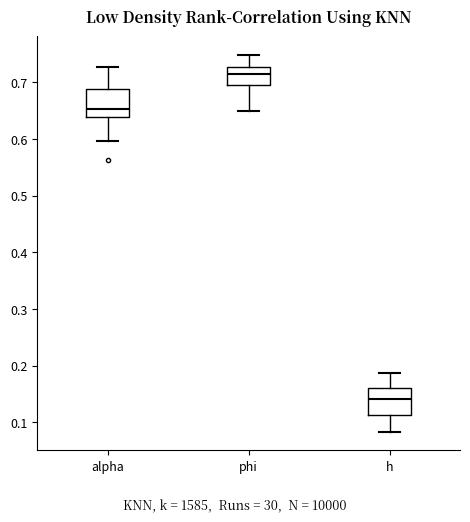

Where does the median line of the box for alpha sit on the y-axis? The values are not printed on the chart, so give them approximately, as read against the axis.

0.65